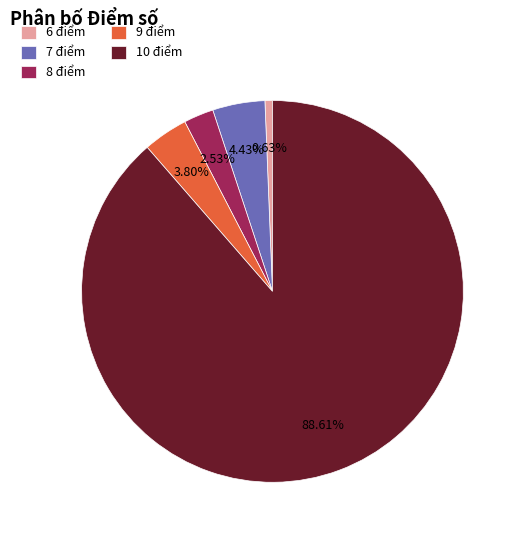

To the nearest percent, what is the difference between the largest and smallest slice percentages?

88%